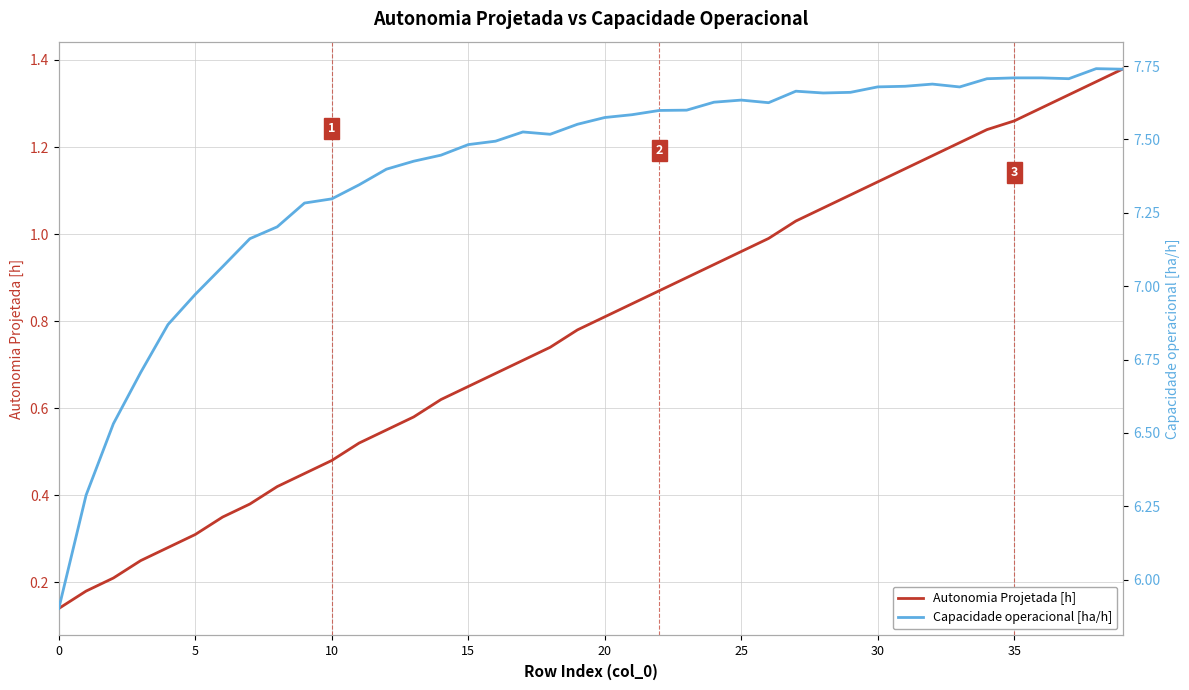

True or false: Capacidade operacional [ha/h] has a value of 7.6 at 25.

True